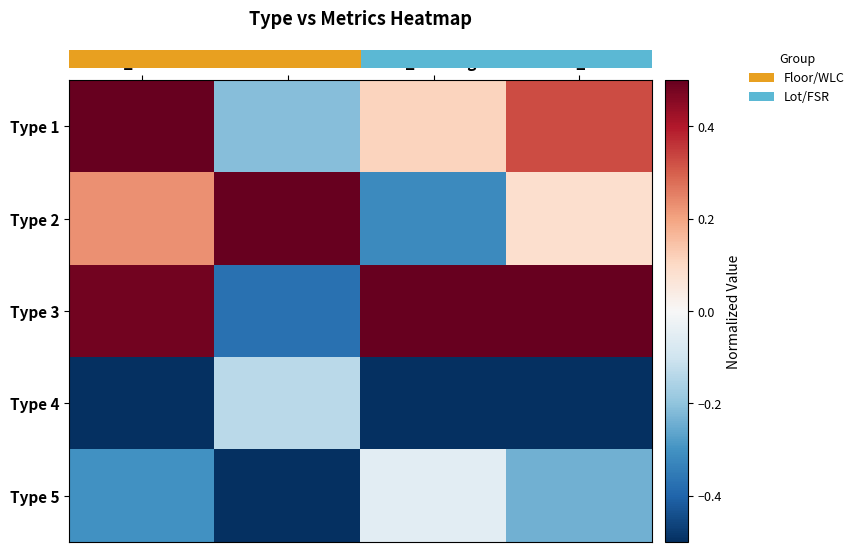

What is the minimum value shown in the chart?

-0.5